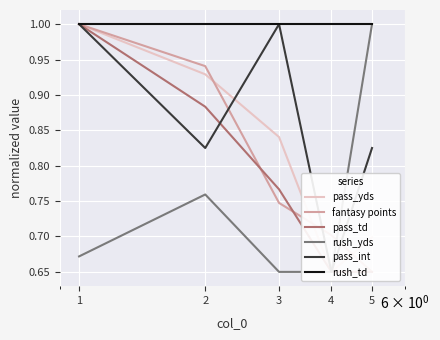

Where is the first local maximum for pass_int?

3